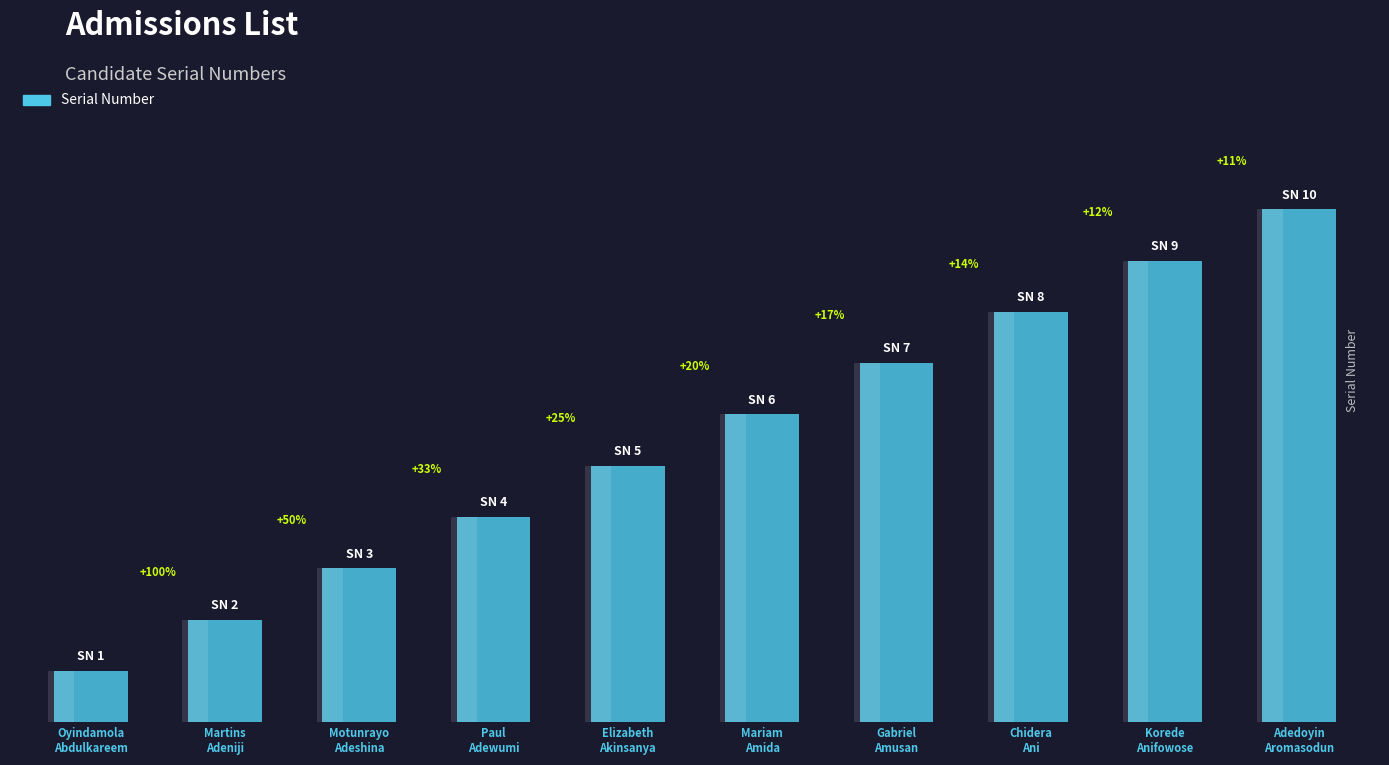

Reading left to right, transcribe all the data shown in this chart.

Oyindamola
Abdulkareem=1	Martins
Adeniji=2	Motunrayo
Adeshina=3	Paul
Adewumi=4	Elizabeth
Akinsanya=5	Mariam
Amida=6	Gabriel
Amusan=7	Chidera
Ani=8	Korede
Anifowose=9	Adedoyin
Aromasodun=10